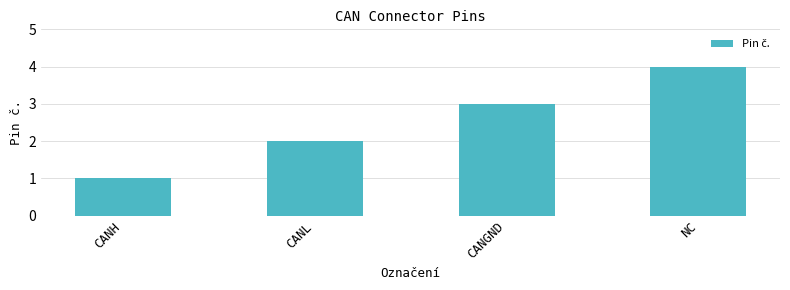

Reading right to left, transcribe all the data shown in this chart.

4	3	2	1